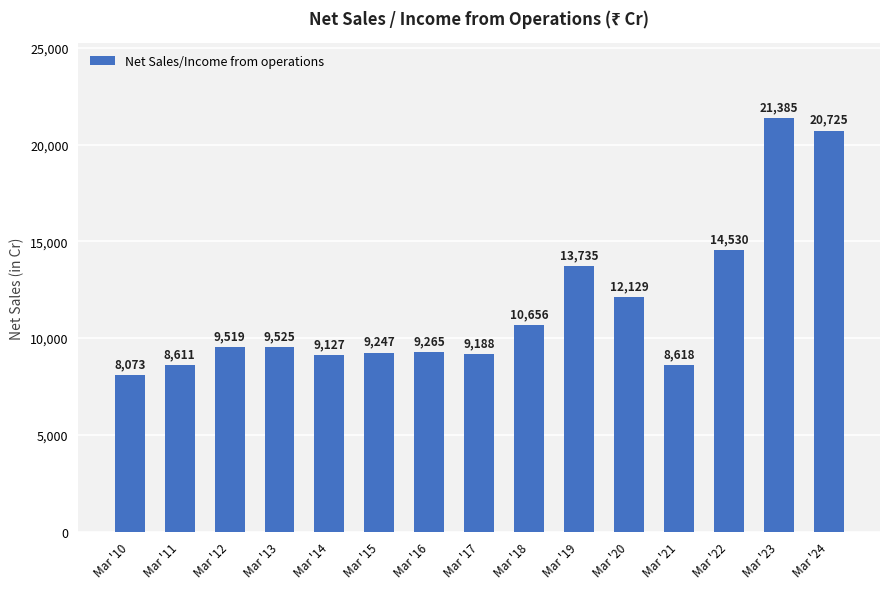

Are the bars grouped side by side (vs. stacked)?

No